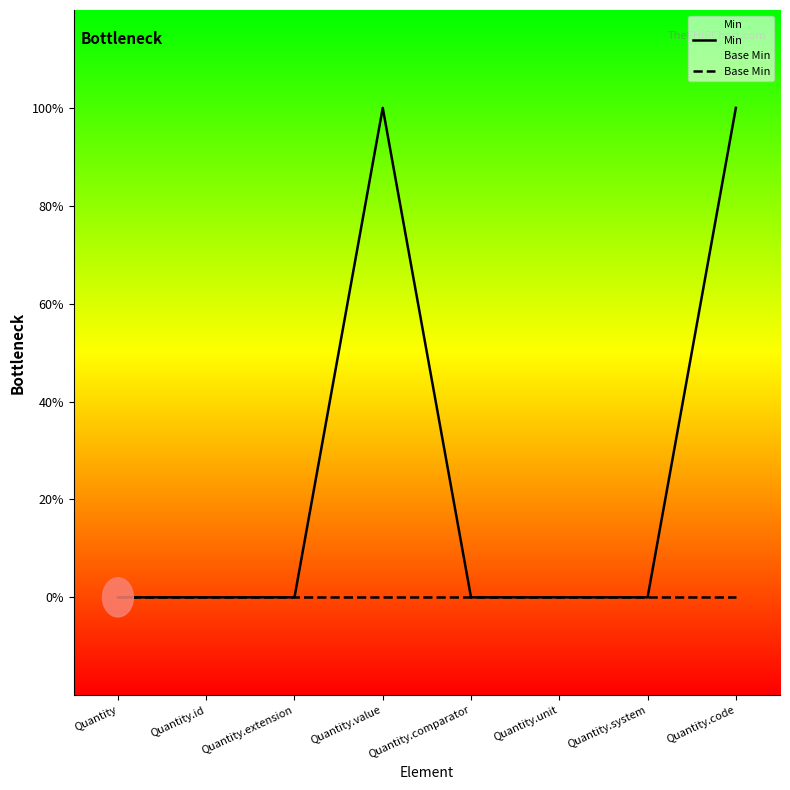

How many values in the Min series exceed 0?

2